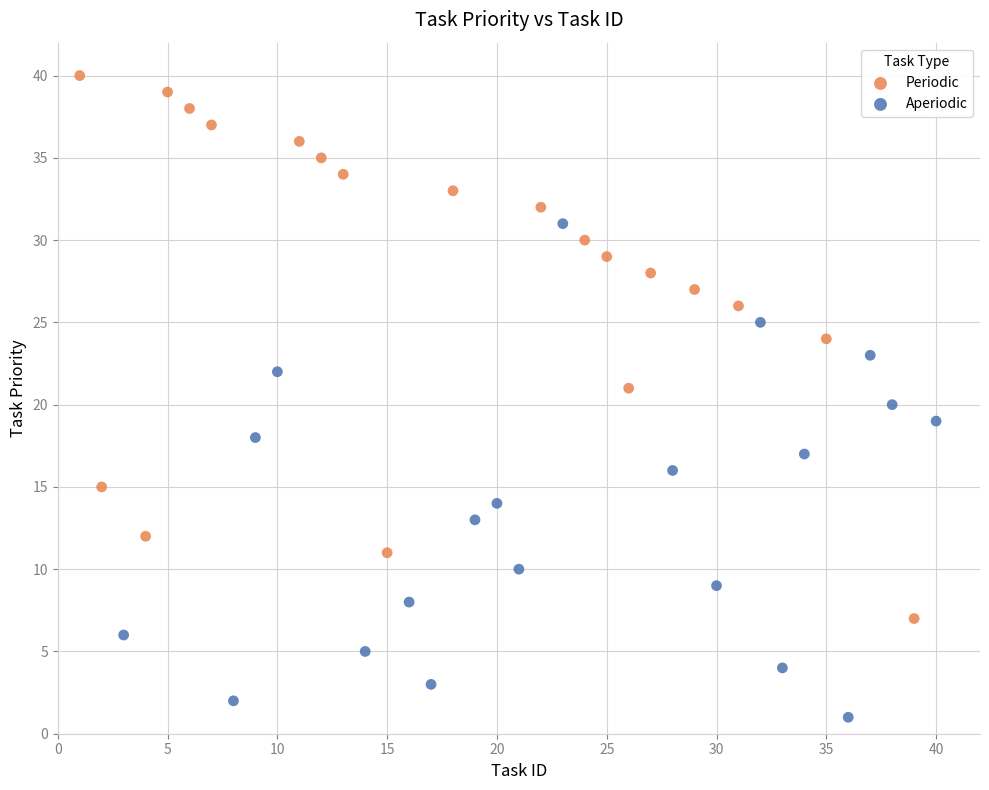

What are all the series names shown in the legend?

Periodic, Aperiodic